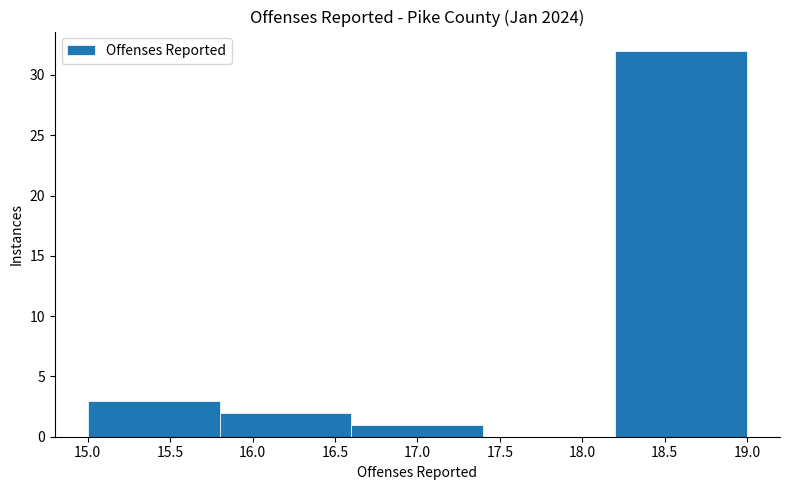

Reading left to right, transcribe this chart: for each bar, give the range it covers on the x-axis and its height. The values are not printed on the chart, so give them approximately, as read against the axis.

15.0 to 15.8: 3
15.8 to 16.6: 2
16.6 to 17.4: 1
17.4 to 18.2: 0
18.2 to 19.0: 32